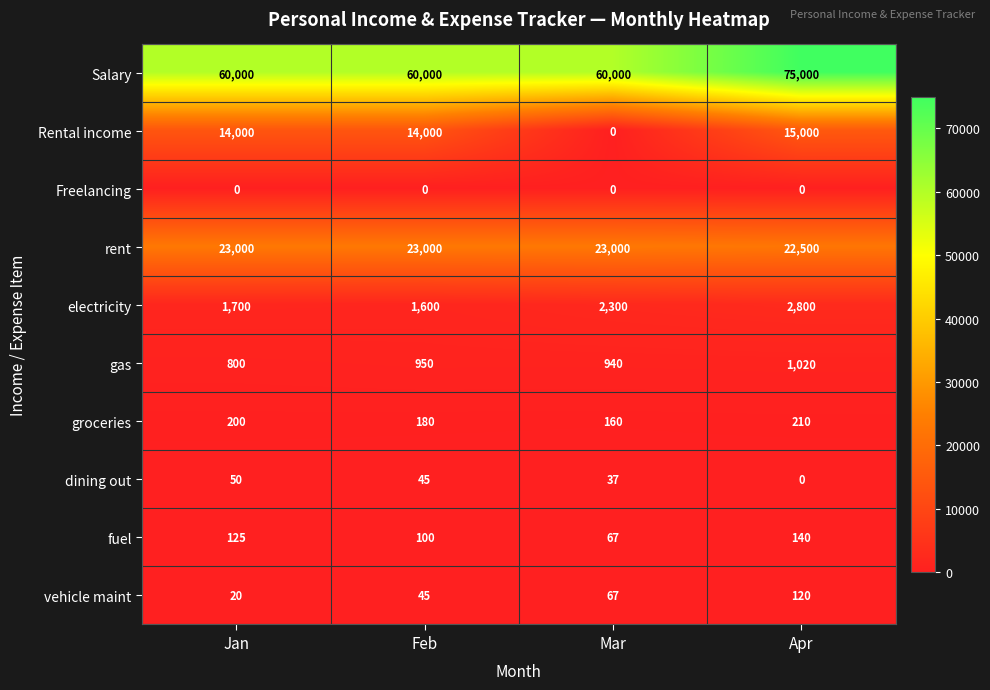

Between Jan and Mar, which series saw the biggest shift?

Rental income